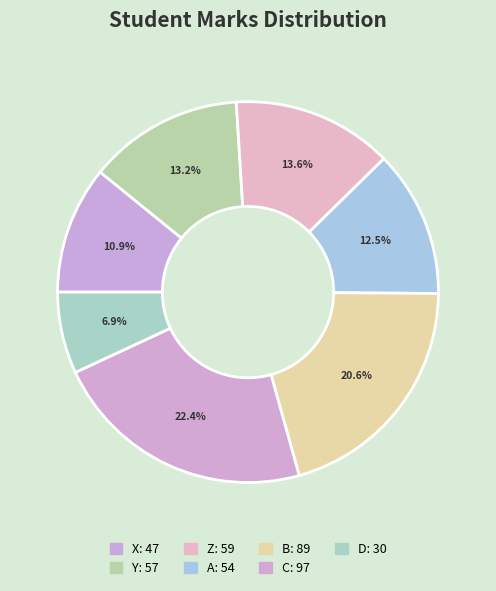

Is D the majority of the pie?

No